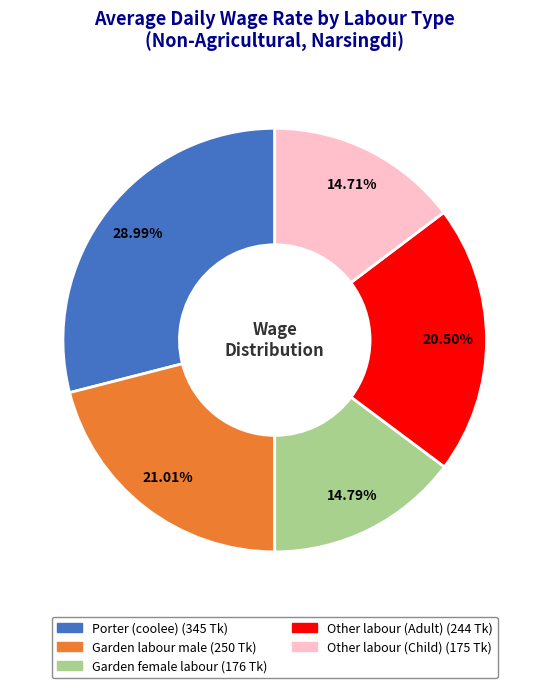

Combined, what portion of the pie is Porter (coolee) and Garden labour male?

50.0%